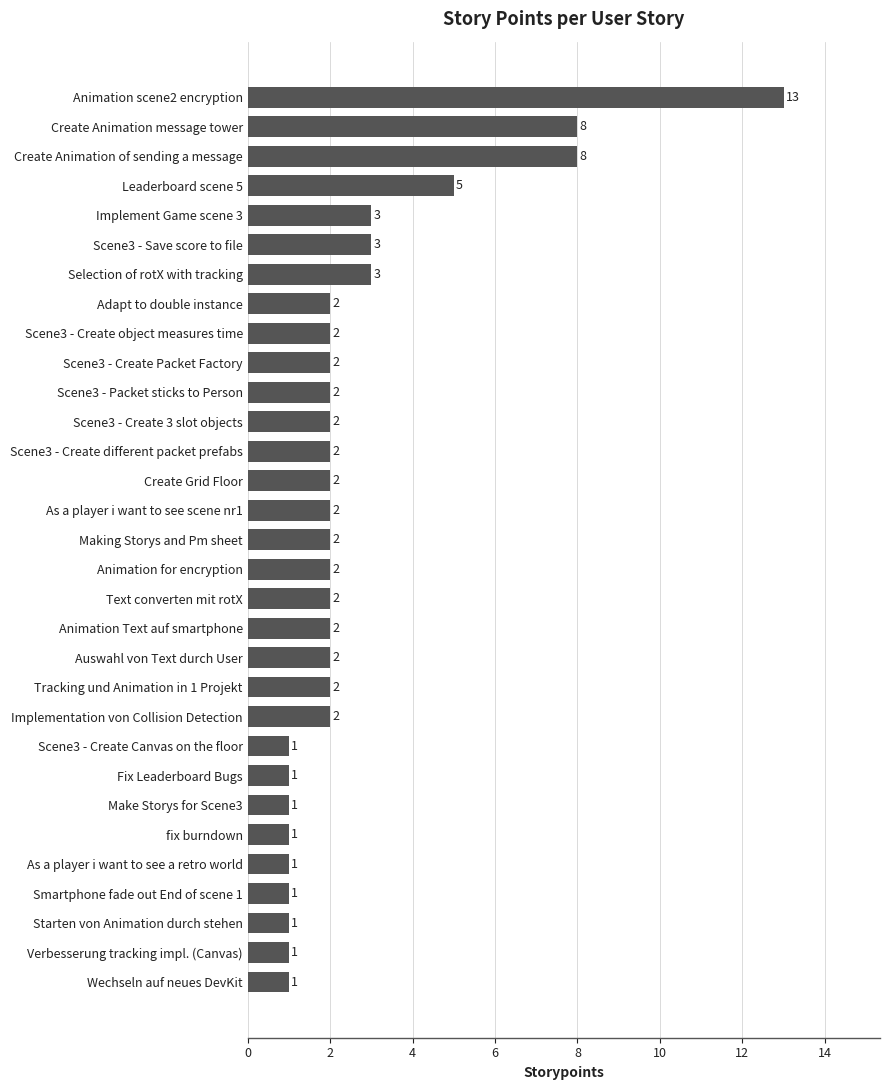

Between Adapt to double instance and Animation scene2 encryption, which is larger?

Animation scene2 encryption